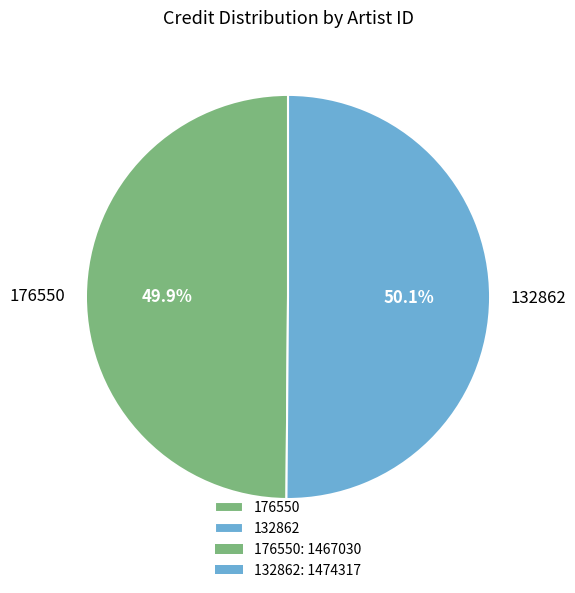

What is the ratio of the value at 176550 to the value at 132862?

1.0